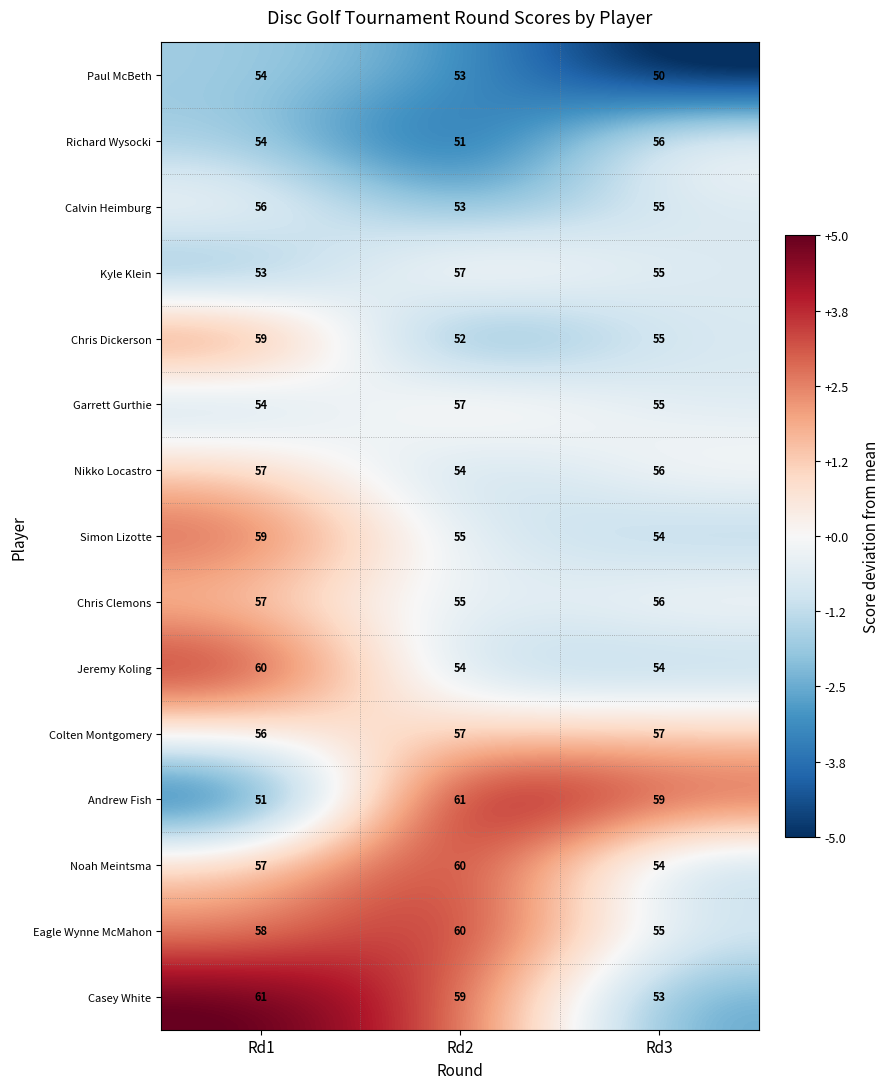

Rank the categories by Noah Meintsma value from lowest to highest.

Rd3, Rd1, Rd2